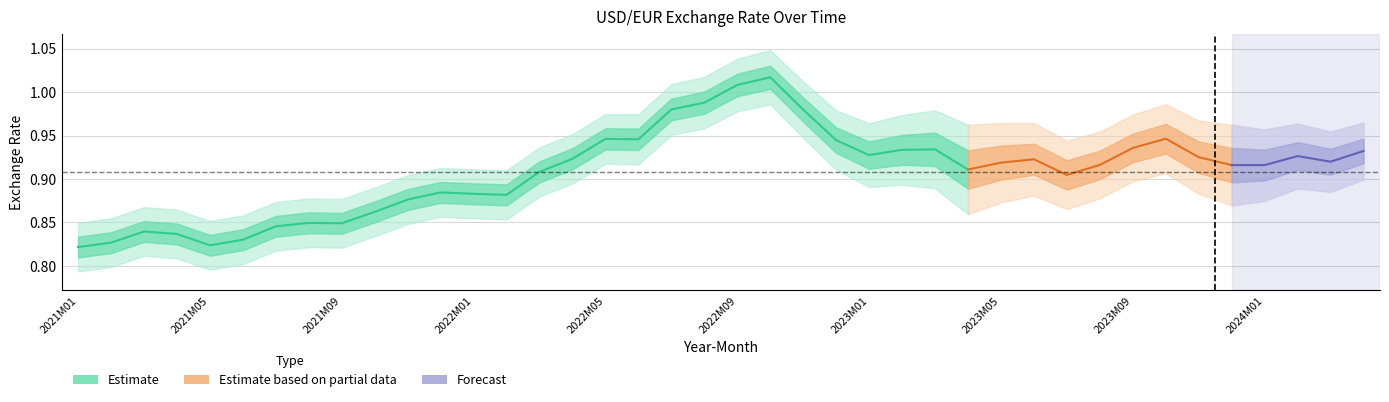

The value at 23 is 0.9. True or false?

True